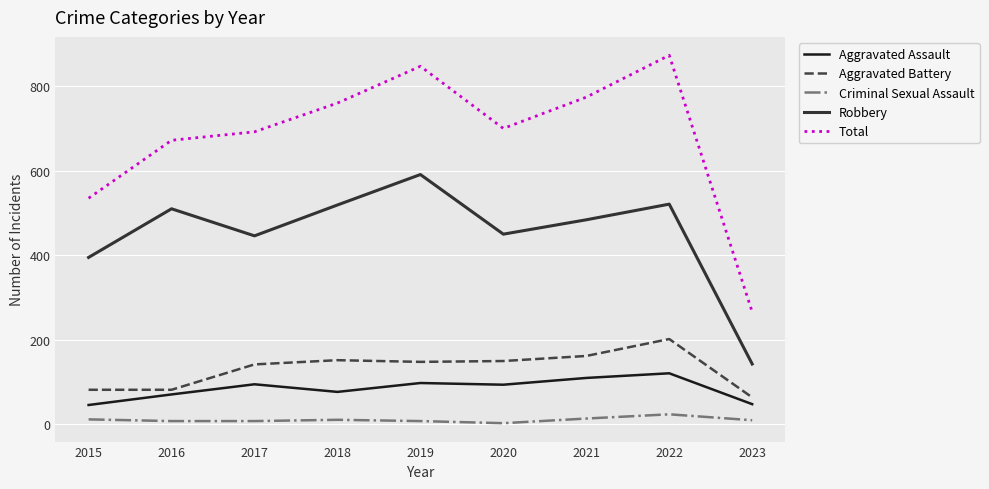

List the series in order of their peak value, lowest first.

Criminal Sexual Assault, Aggravated Assault, Aggravated Battery, Robbery, Total